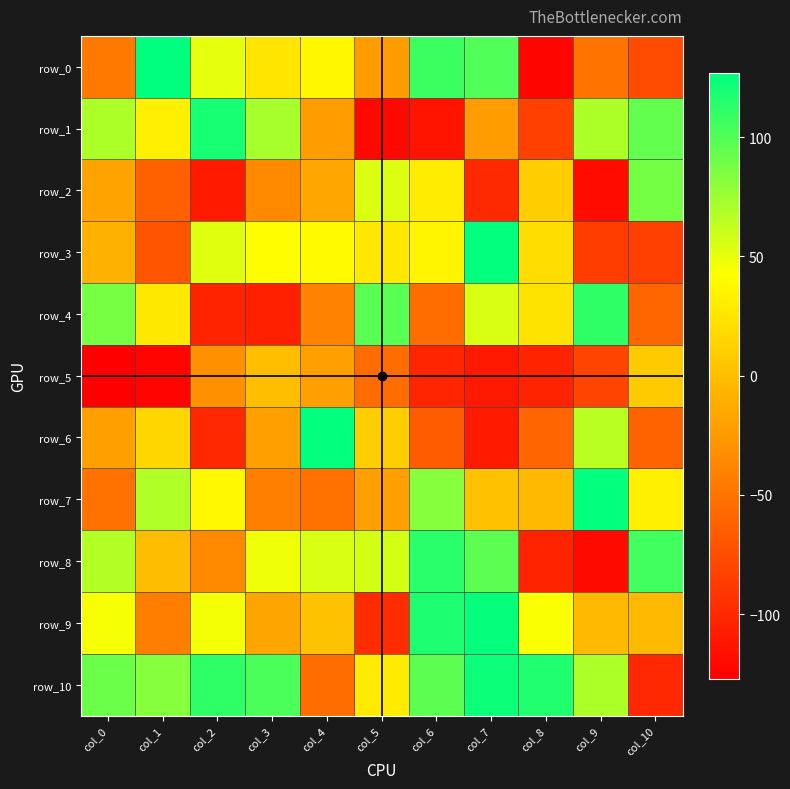

What value does the row_10 series have at col_5, to the nearest 50?

50